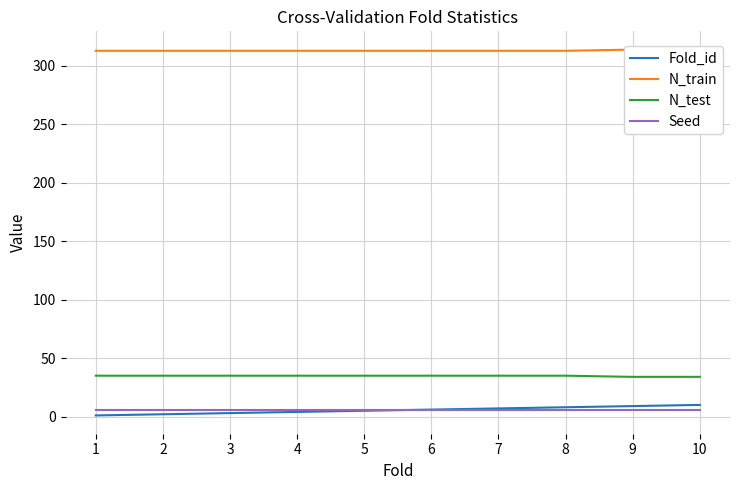

True or false: Seed and N_test intersect in this chart.

False